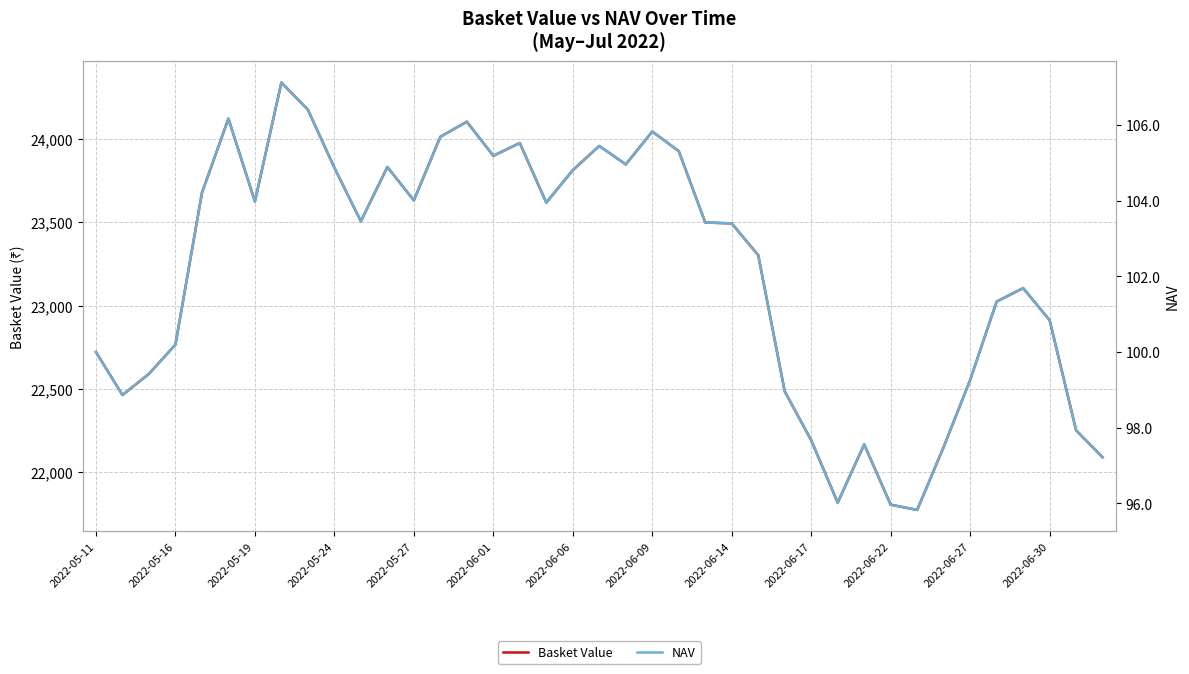

What is the minimum value for Basket Value?

21774.2